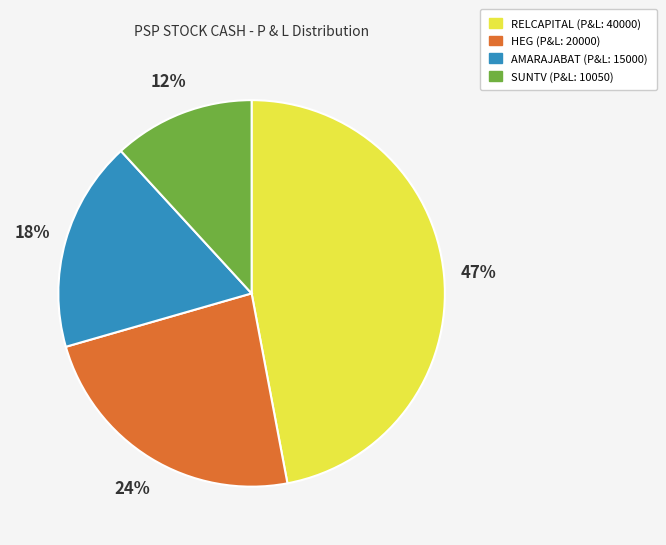

Is there a majority slice in this chart?

No